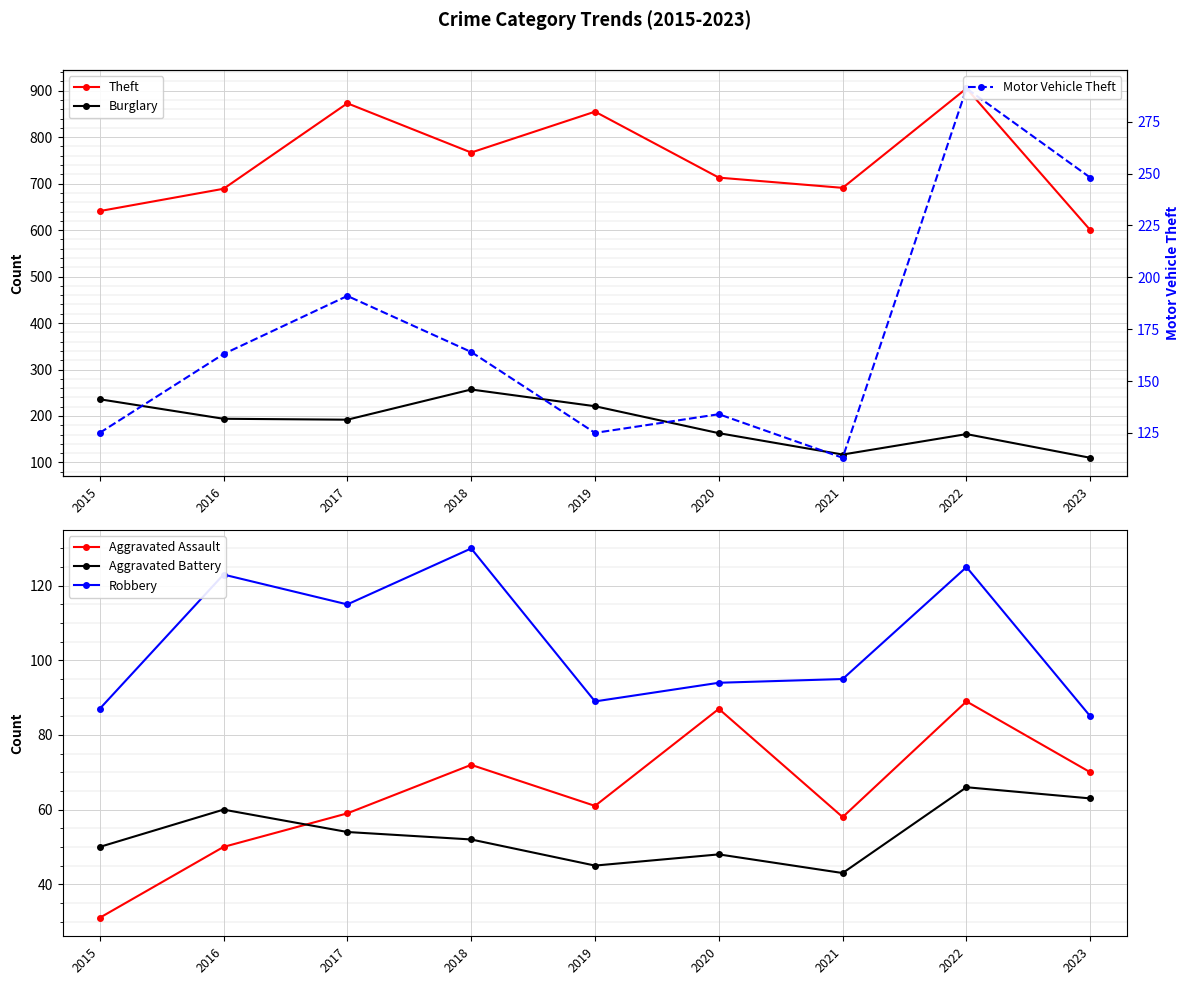

Where is the first local minimum for Robbery?

2017